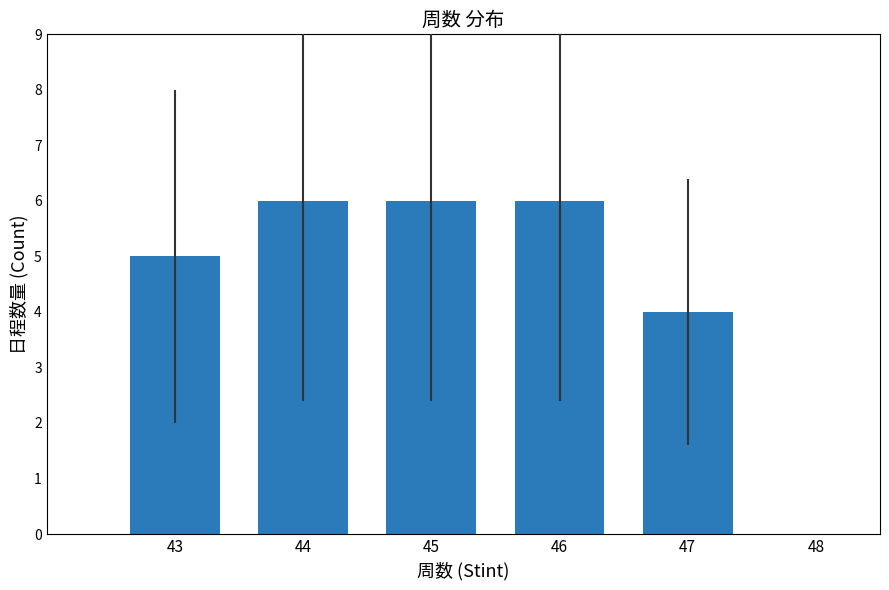

What is the ratio of the value at 44 to the value at 45?

1.0